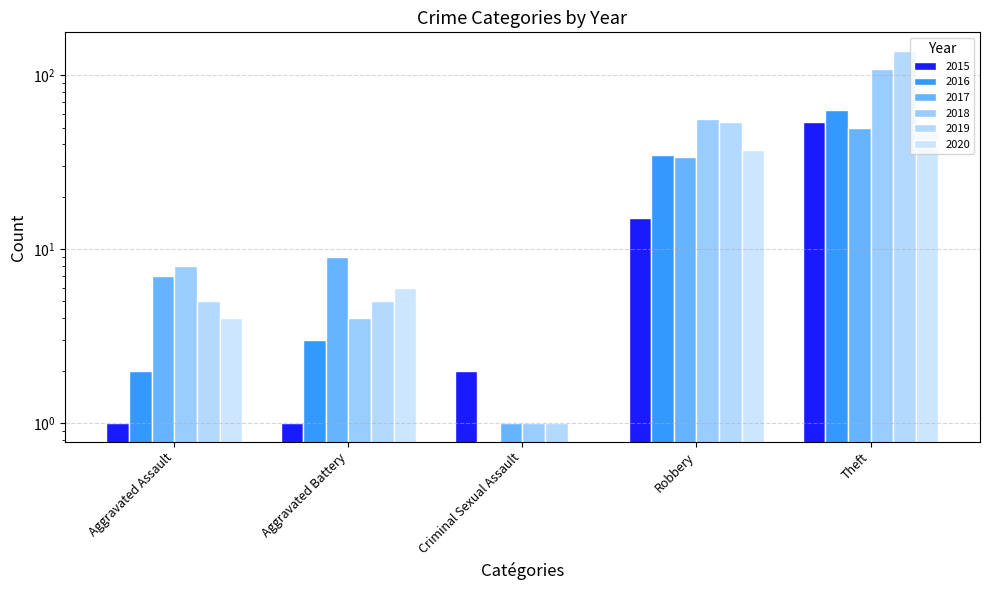

Is the value of 2015 at Aggravated Assault greater than the value of 2020 at Robbery?

No